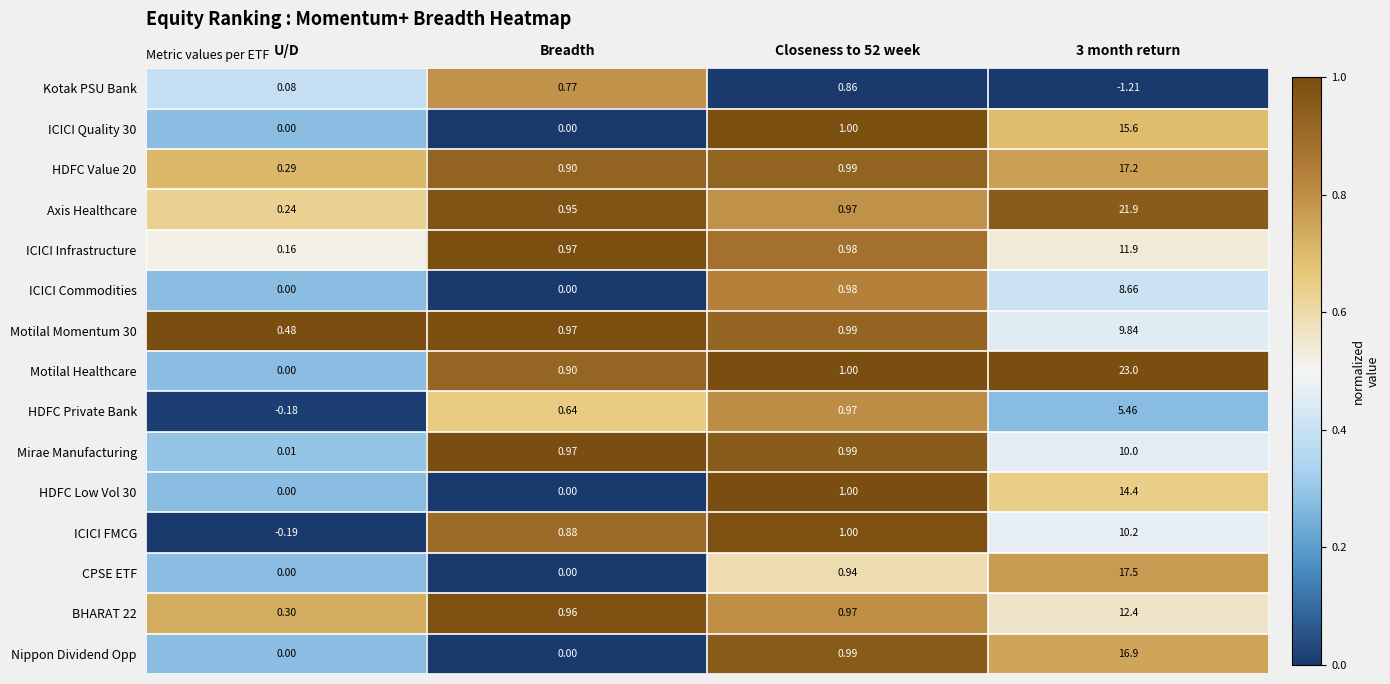

Which series has the largest total across all categories?

Motilal Healthcare